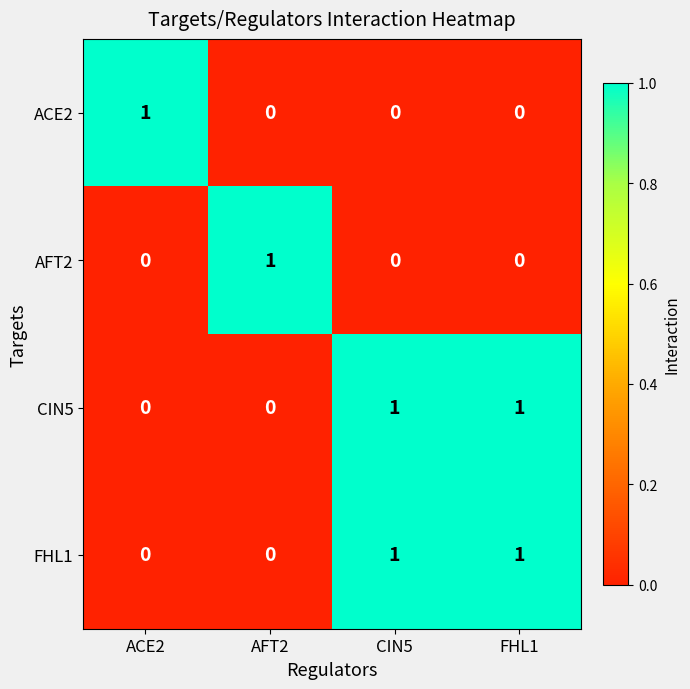

How many distinct data groups are displayed?

4